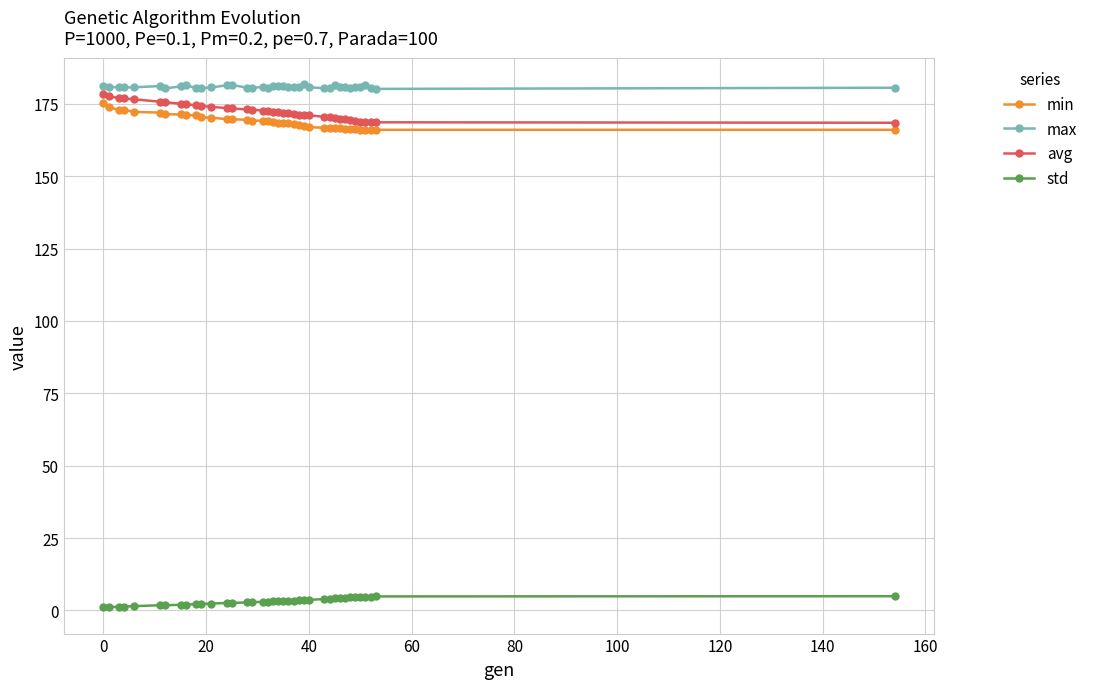

True or false: std and min cross at least once.

False